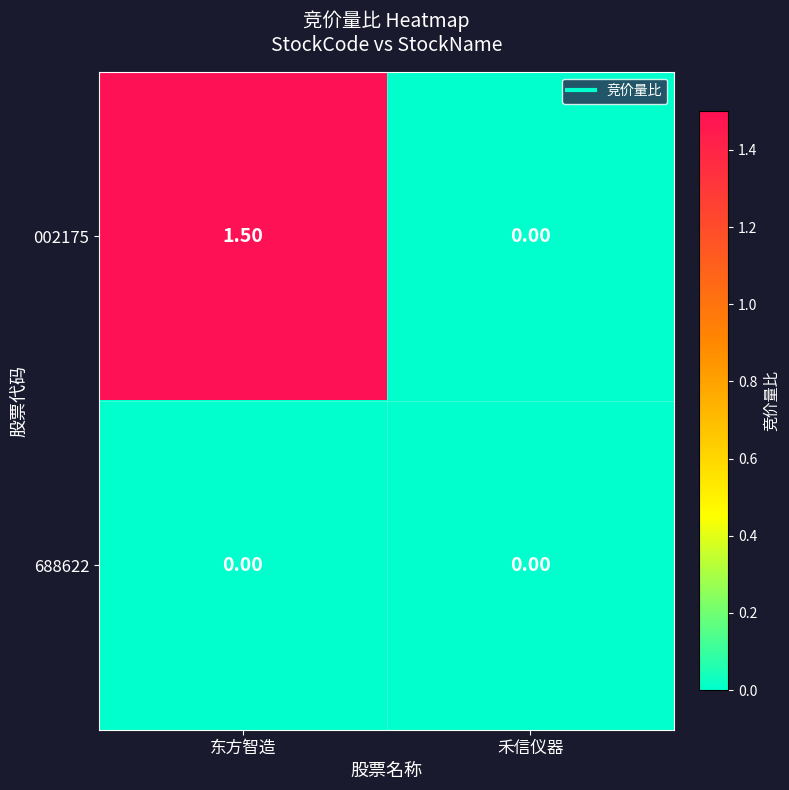

List the series in order of their overall mean, highest first.

002175, 688622